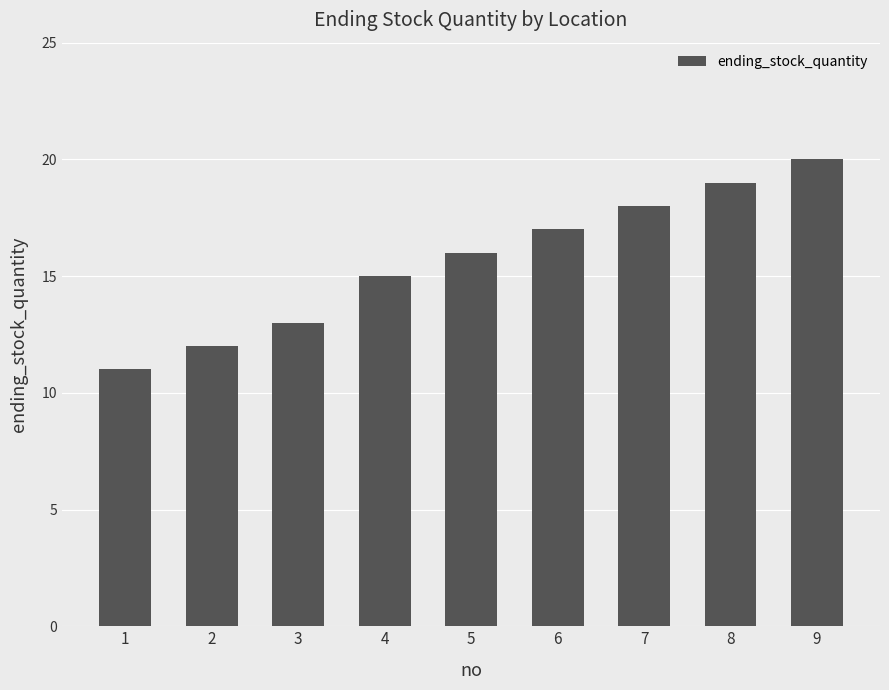

Count the number of data series in this chart.

1